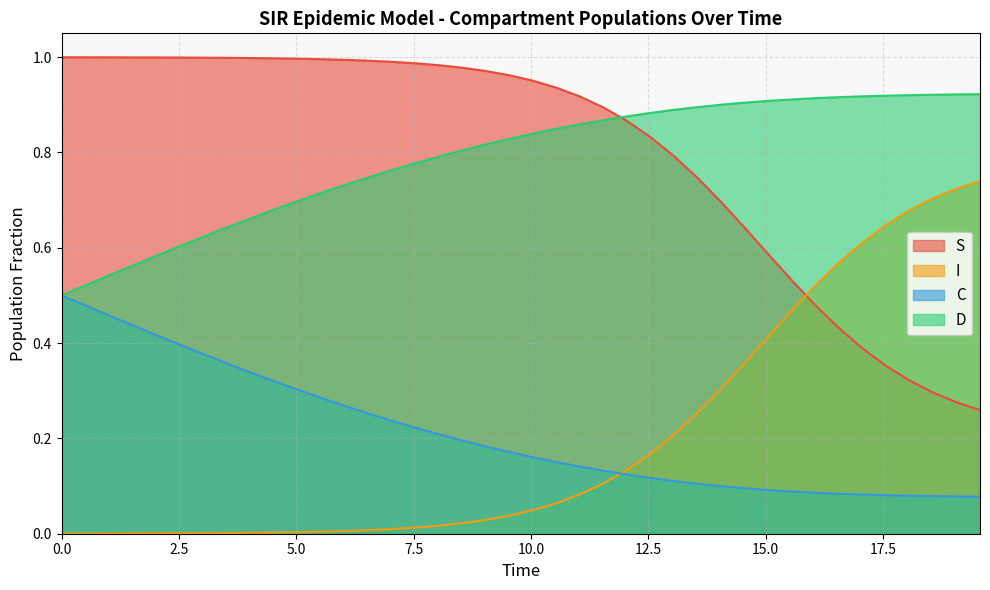

How many lines are shown in the chart?

4